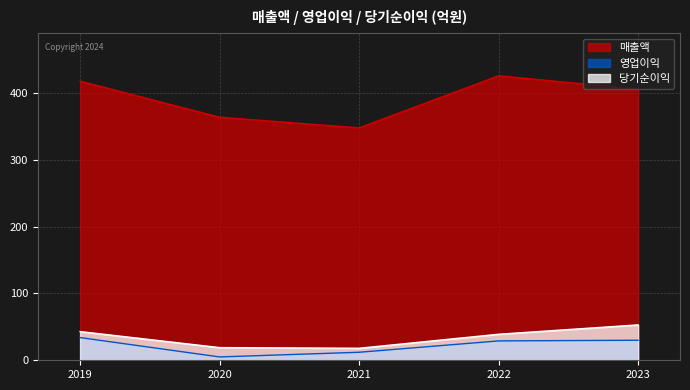

Count the number of data series in this chart.

3